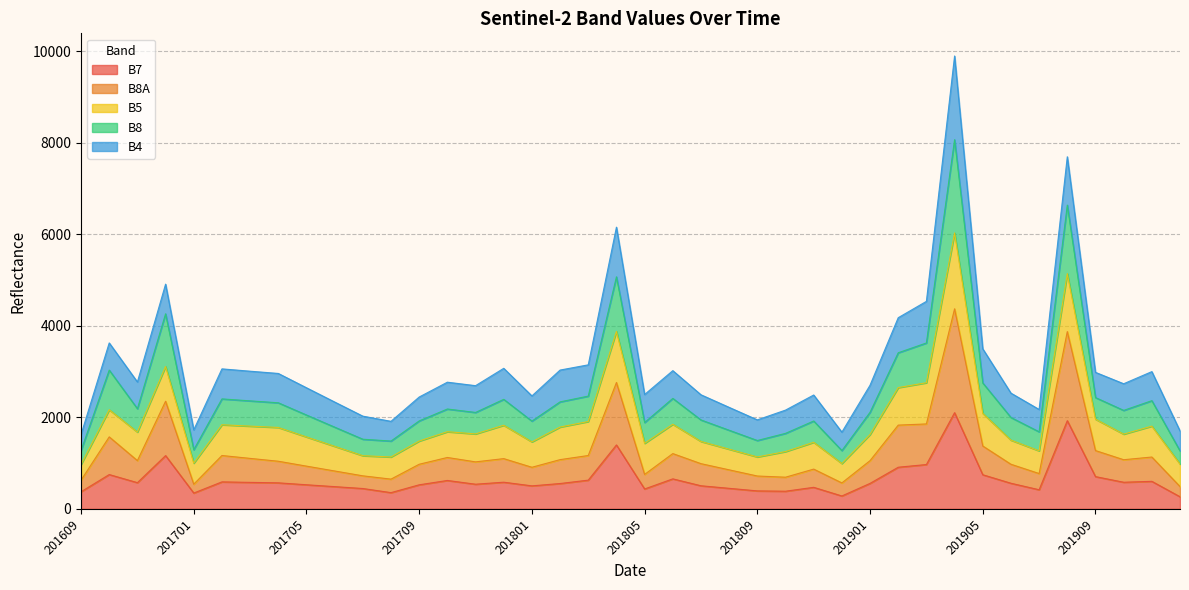

True or false: B7 and B8 cross at least once.

False